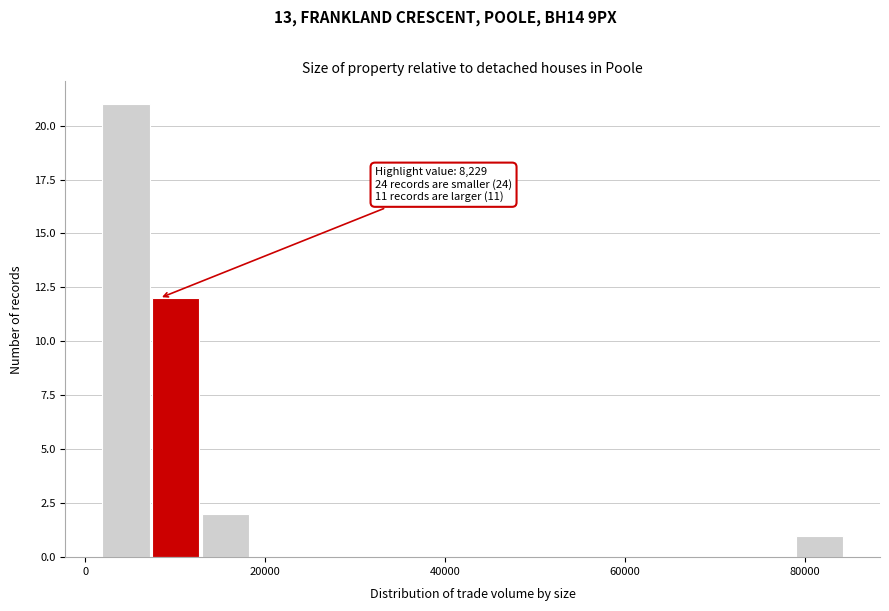

Around what value on the x-axis is the tallest bar? Give the approximate position of its centre, as read against the axis.

4000